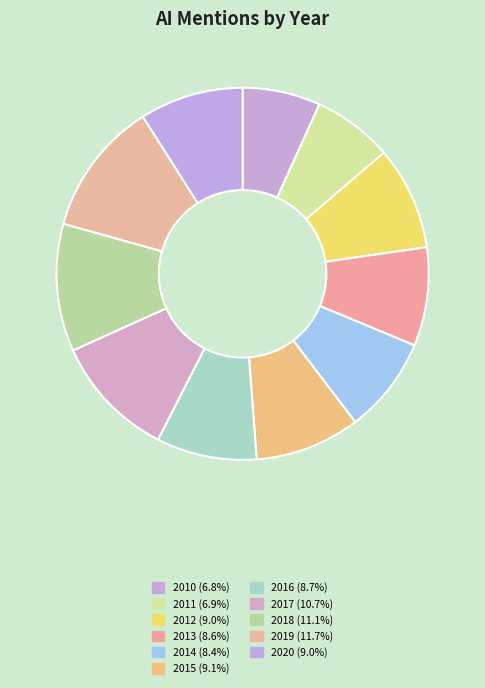

Is there a majority slice in this chart?

No